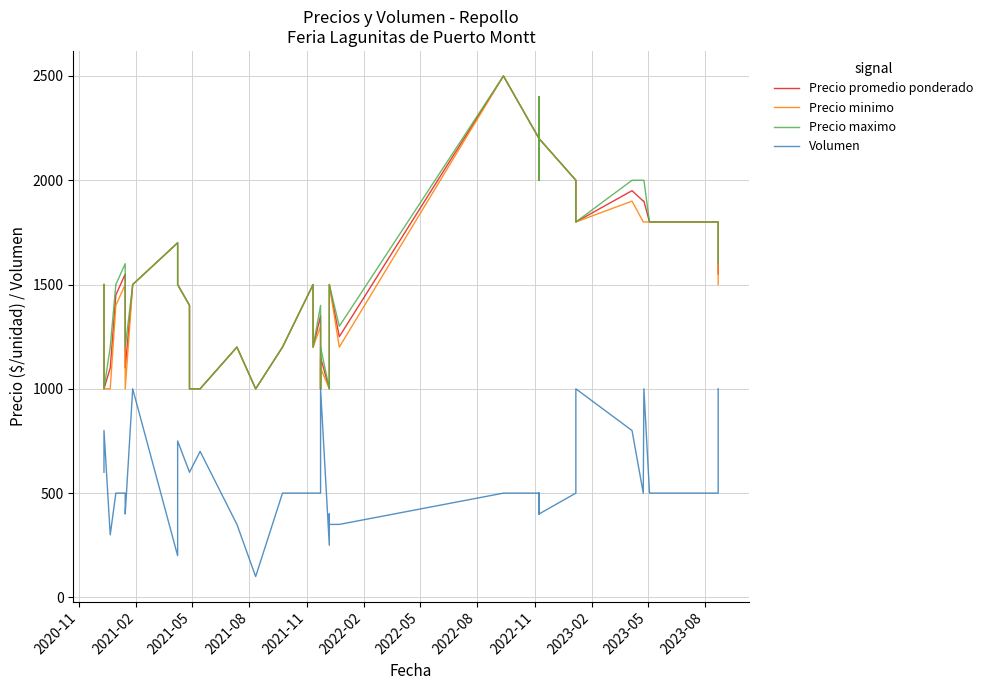

Reading left to right, list all the values displayed in this chart.

Precio promedio ponderado: 1500	1000	1100	1450	1550	1100	1500	1700	1500	1400	1200	1000	1000	1000	1200	1000	1200	1500	1200	1350	1000	1150	1000	1200	1300	1500	1250	2500	2200	2400	2000	2200	2000	1800	1950	1900	1900	1800	1800	1550
Precio minimo: 1500	1000	1000	1400	1500	1000	1500	1700	1500	1400	1200	1000	1000	1000	1200	1000	1200	1500	1200	1300	1000	1100	1000	1200	1300	1500	1200	2500	2200	2400	2000	2200	2000	1800	1900	1800	1800	1800	1800	1500
Precio maximo: 1500	1000	1200	1500	1600	1200	1500	1700	1500	1400	1200	1000	1000	1000	1200	1000	1200	1500	1200	1400	1000	1200	1000	1200	1300	1500	1300	2500	2200	2400	2000	2200	2000	1800	2000	2000	2000	1800	1800	1600
Volumen: 600	800	300	500	500	400	1000	200	750	600	600	600	700	700	350	100	500	500	500	500	500	1000	250	400	400	350	350	500	500	400	500	400	500	1000	800	500	1000	500	500	1000